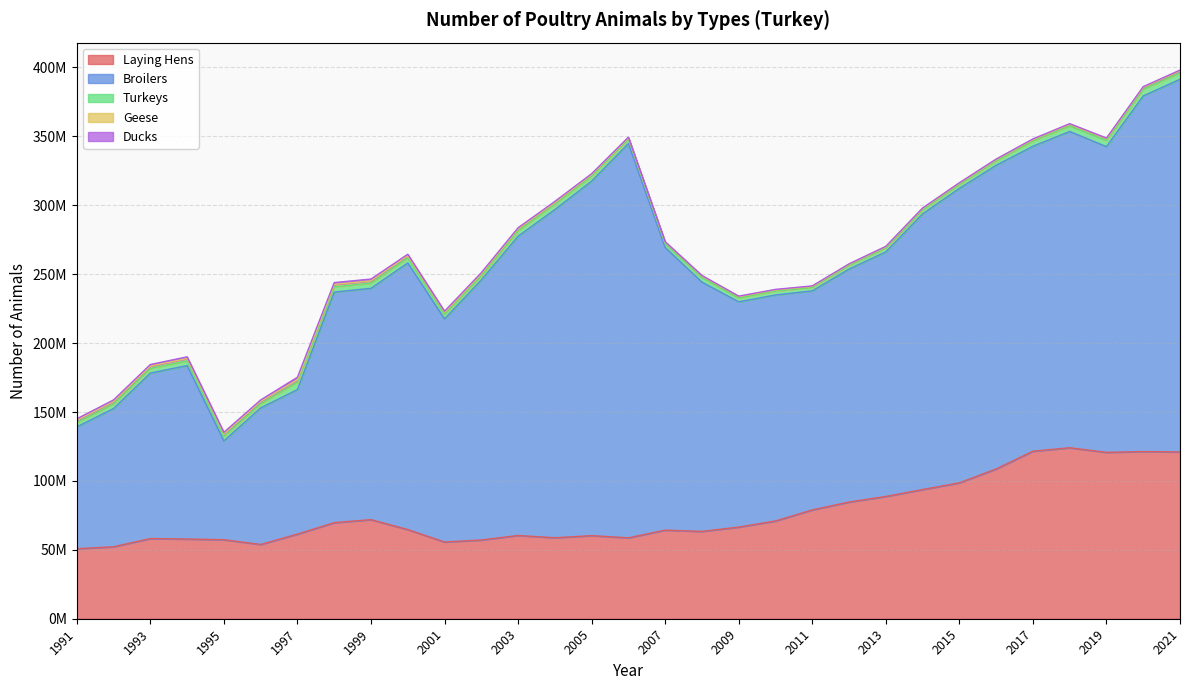

True or false: Turkeys has more than 2 points higher than both neighbors.

True